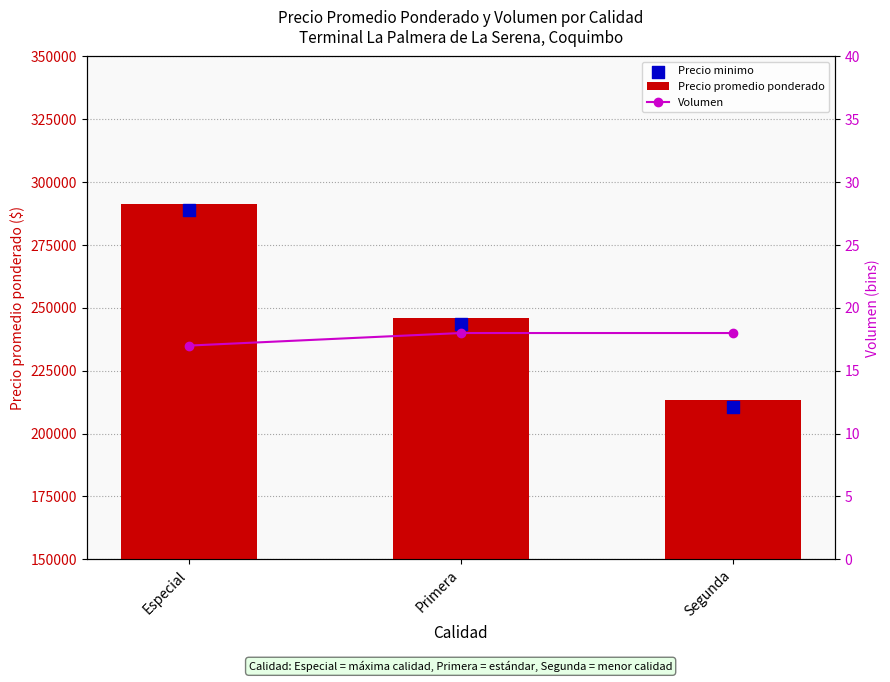

What is the total value across all series at Segunda?

423946